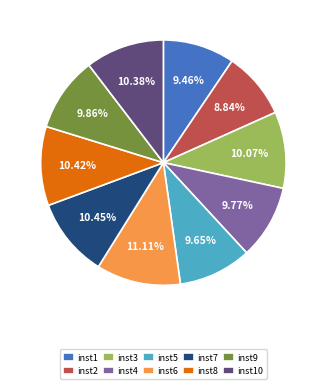

What is the largest slice in the pie chart?

inst6